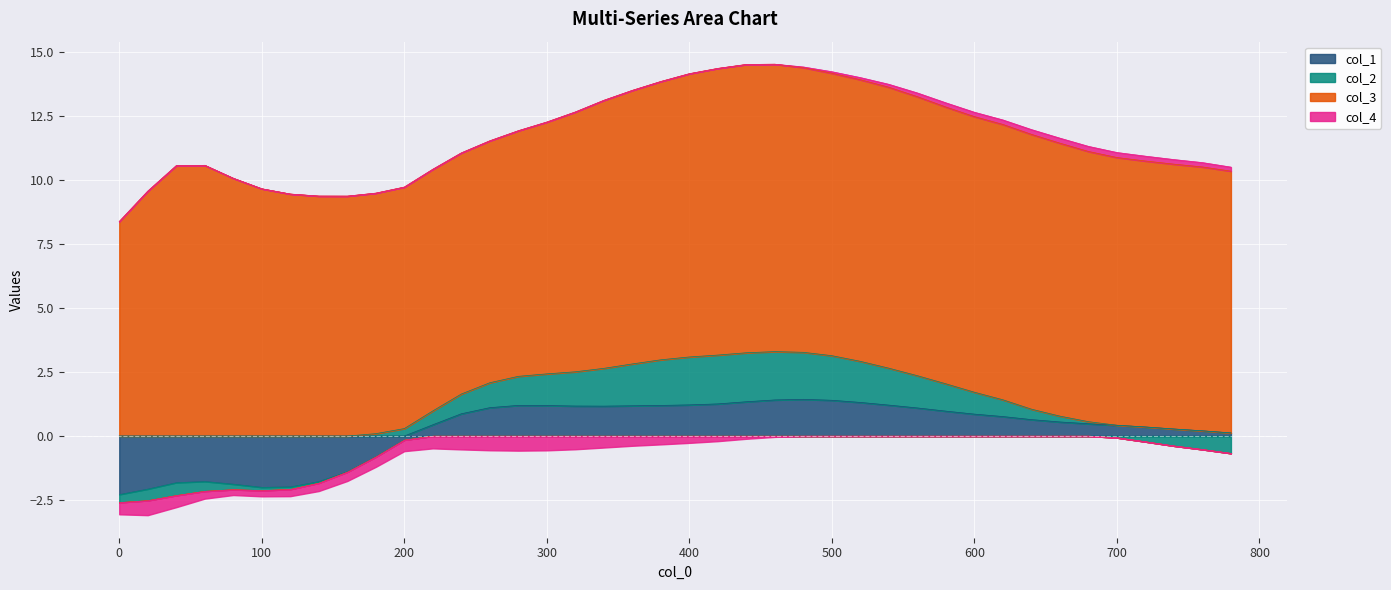

At which category does col_1 reach its first local valley?

100